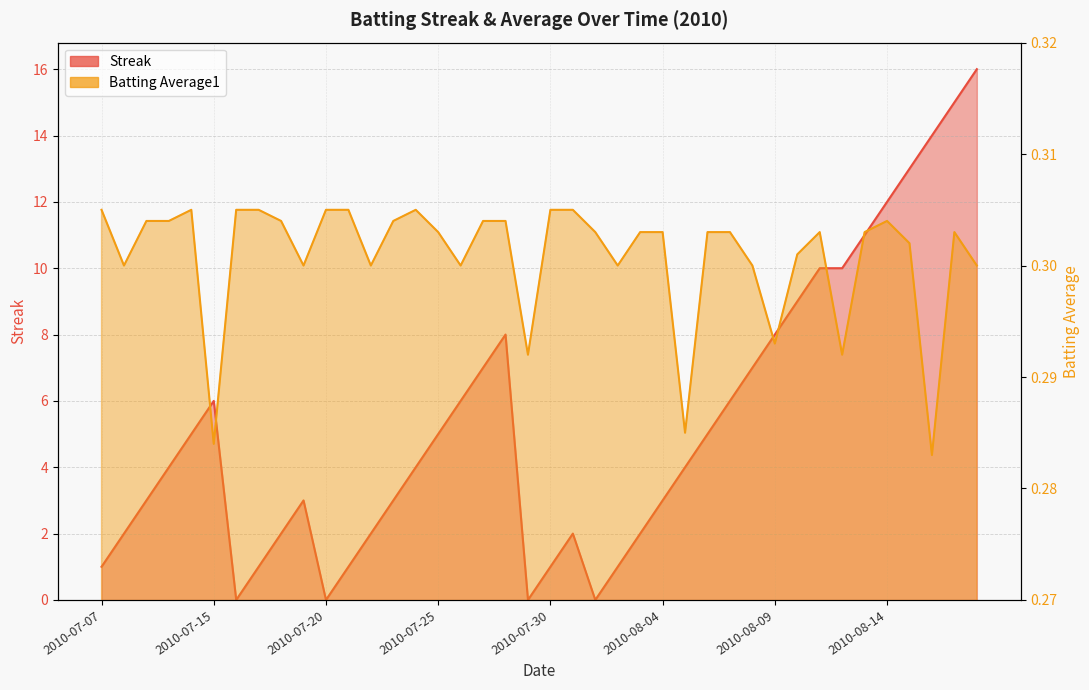

Reading right to left, what are all the values shown in this chart?

Streak: 16.0	15.0	14.0	13.0	12.0	11.0	10.0	10.0	9.0	8.0	7.0	6.0	5.0	4.0	3.0	2.0	1.0	0.0	2.0	1.0	0.0	8.0	7.0	6.0	5.0	4.0	3.0	2.0	1.0	0.0	3.0	2.0	1.0	0.0	6.0	5.0	4.0	3.0	2.0	1.0
Batting Average1: 0.3	0.3	0.3	0.3	0.3	0.3	0.3	0.3	0.3	0.3	0.3	0.3	0.3	0.3	0.3	0.3	0.3	0.3	0.3	0.3	0.3	0.3	0.3	0.3	0.3	0.3	0.3	0.3	0.3	0.3	0.3	0.3	0.3	0.3	0.3	0.3	0.3	0.3	0.3	0.3